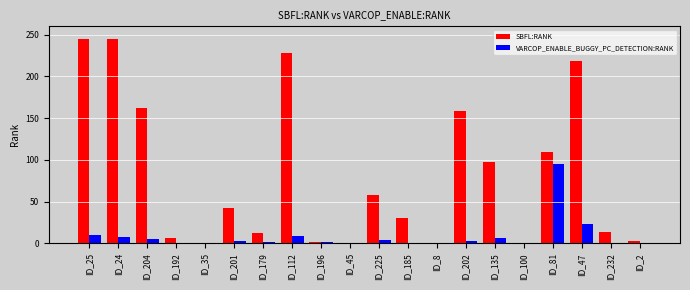

Which series has the widest spread of values?

SBFL:RANK